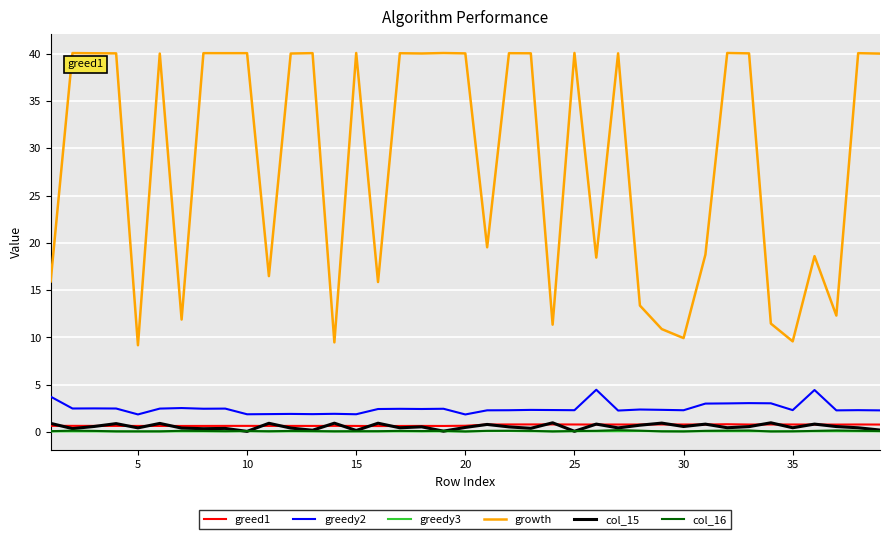

Which series has the widest spread of values?

growth